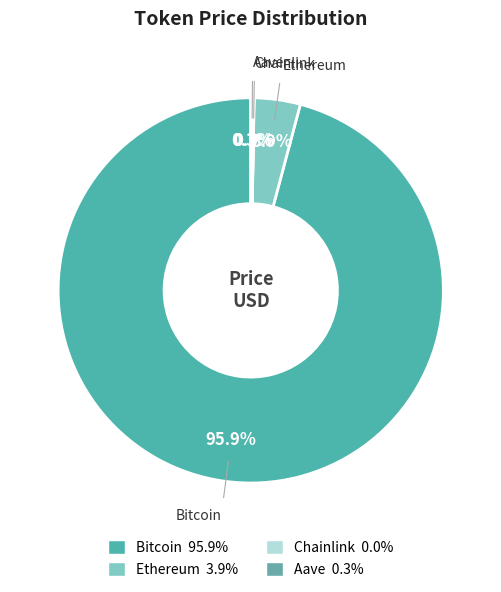

What portion of the pie excludes Ethereum?

96.1%